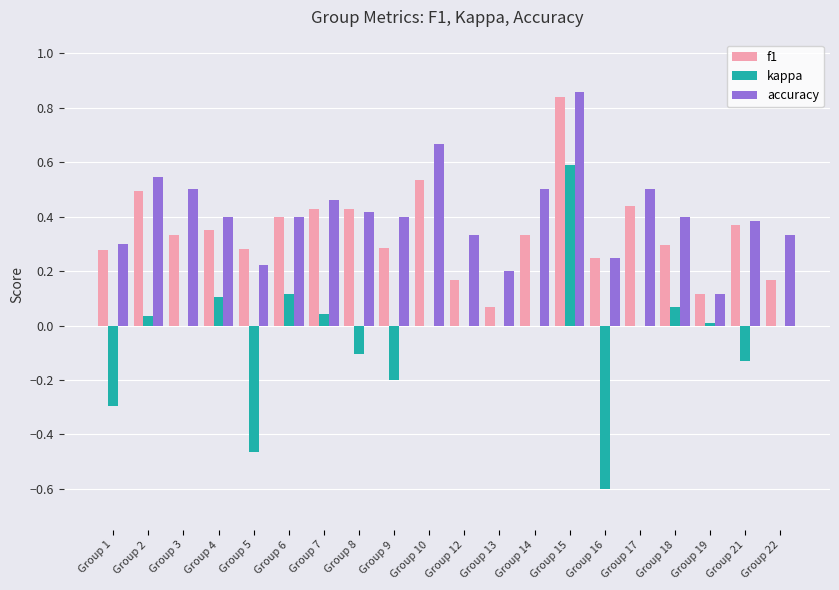

The value of kappa at Group 14 is 0.0. True or false?

True